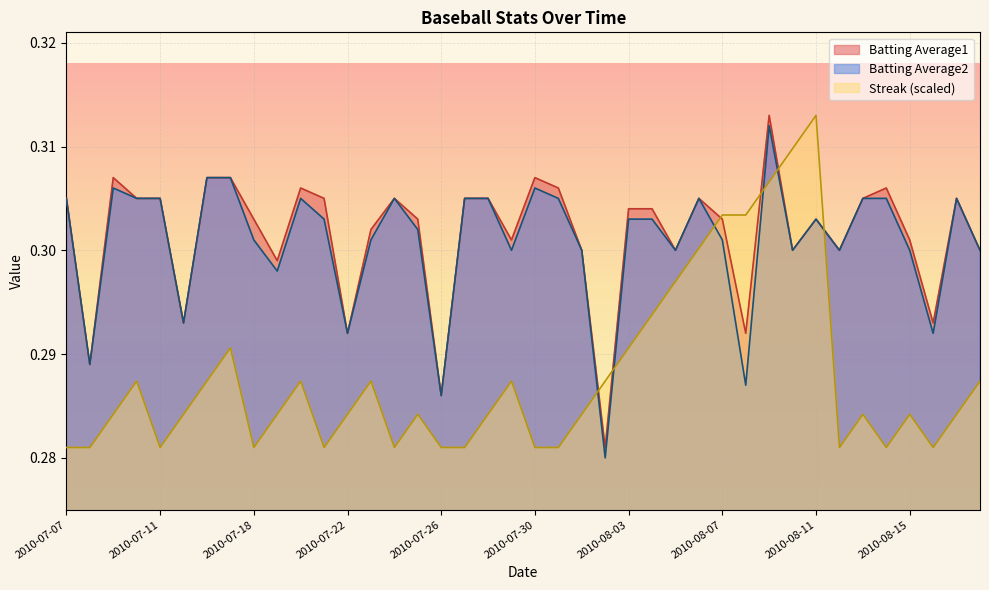

At how many categories does at least one series exceed 0?

40